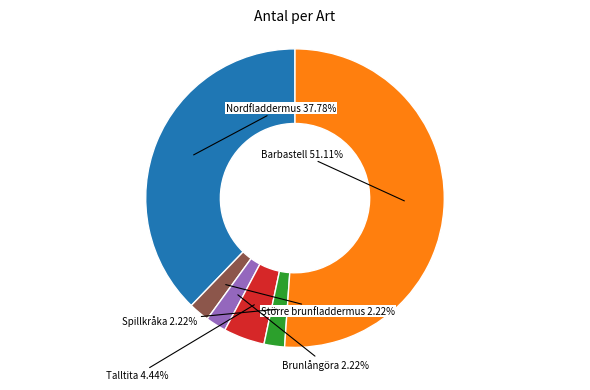

Between Brunlångöra and Talltita, which is larger?

Talltita